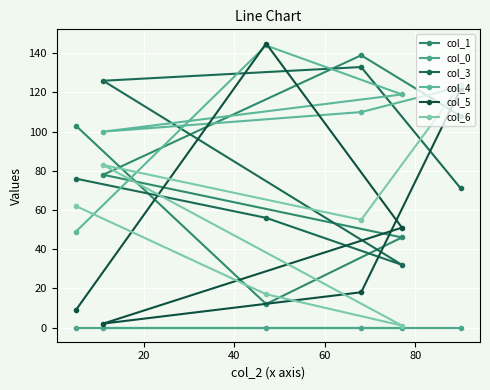

Reading right to left, list all the values displayed in this chart.

col_1: 108	46	139	12	78	103
col_0: 0	0	0	0	0	0
col_3: 71	32	133	56	126	76
col_4: 123	119	110	144	100	49
col_5: 122	51	18	145	2	9
col_6: 124	1	55	17	83	62